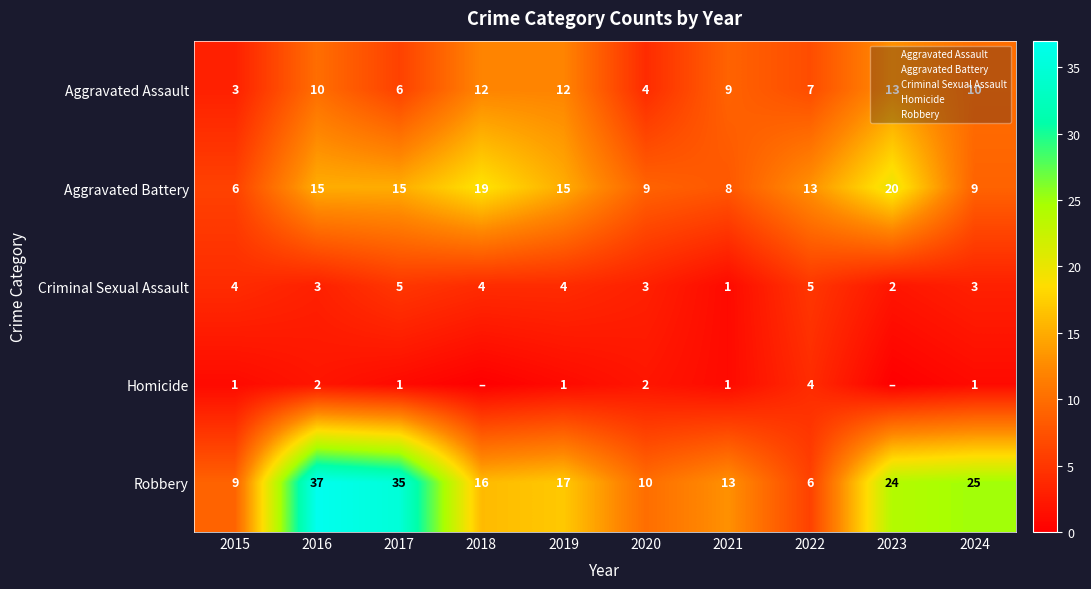

Is it true that Aggravated Battery equals 13 at 2022?

True